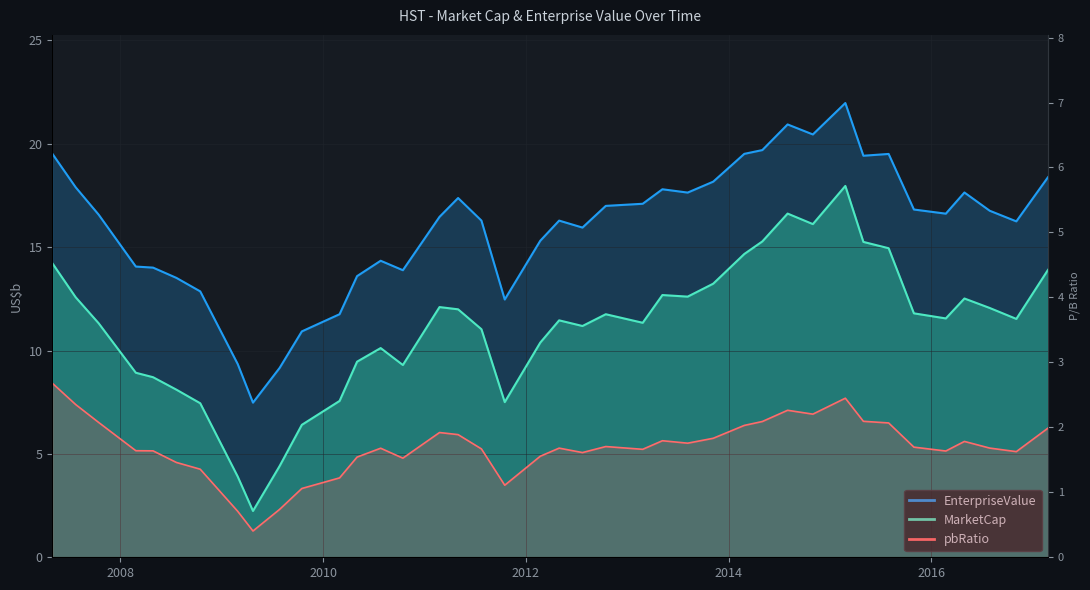

Which category has the lowest value across all series?

2009-04-23